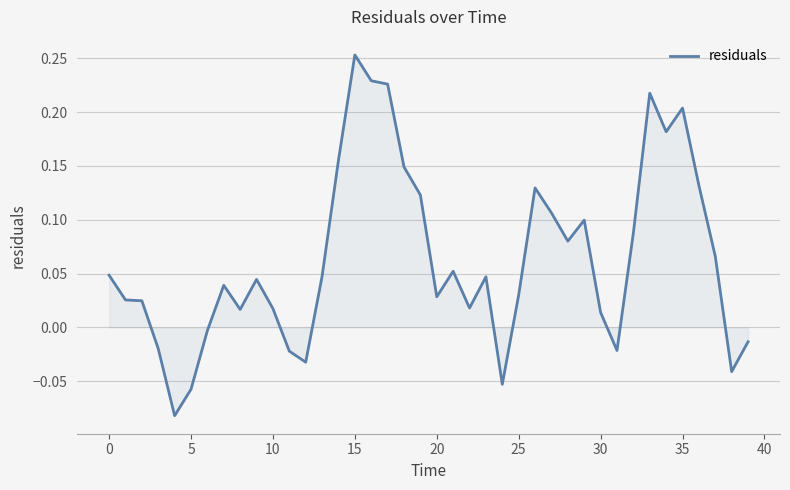

The value at 35 is 0.4. True or false?

False